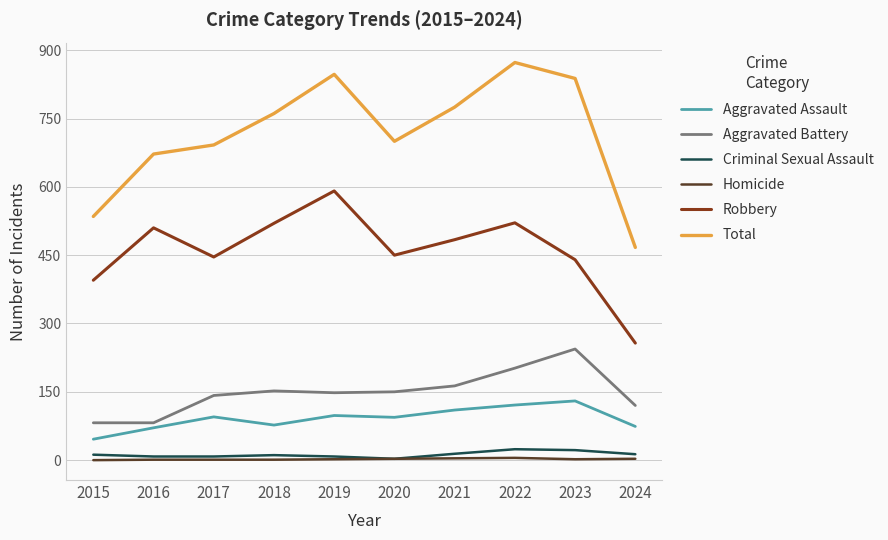

Which category has the highest value in the Aggravated Battery series?

2023